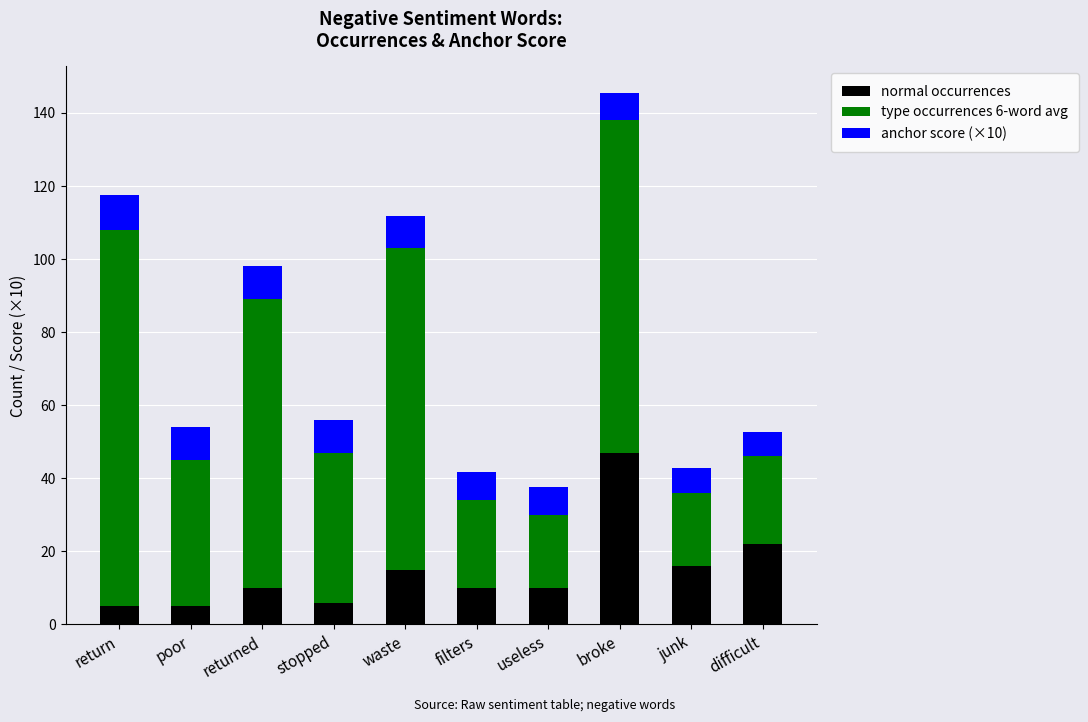

Reading left to right, what are the values for normal occurrences?

5.0	5.0	10.0	6.0	15.0	10.0	10.0	47.0	16.0	22.0